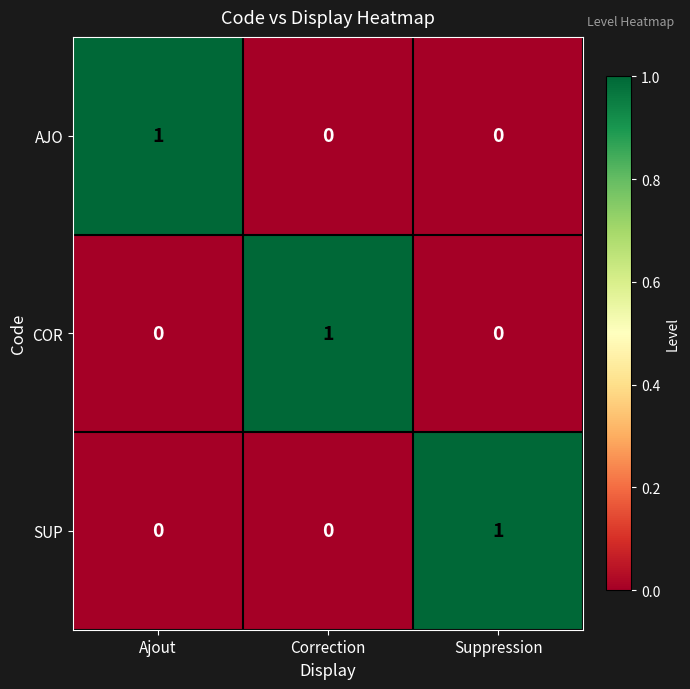

True or false: COR has a value of 0 at Suppression.

True